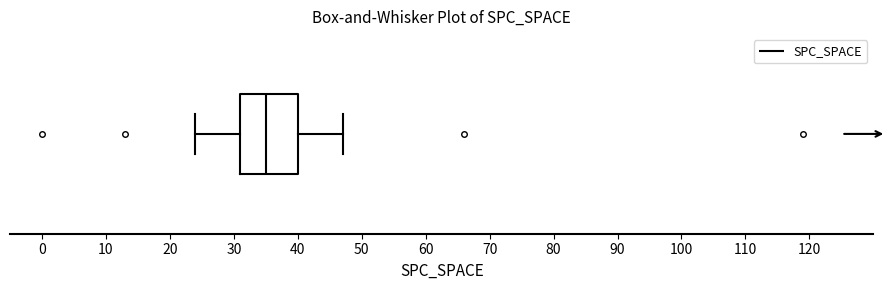

Read this box plot against the x-axis: the position of the median line, the range covered by the box, and the ends of both whiskers. The values are not printed on the chart, so give them approximately, as read against the axis.

median 35, box 31 to 40, whiskers 24 to 47